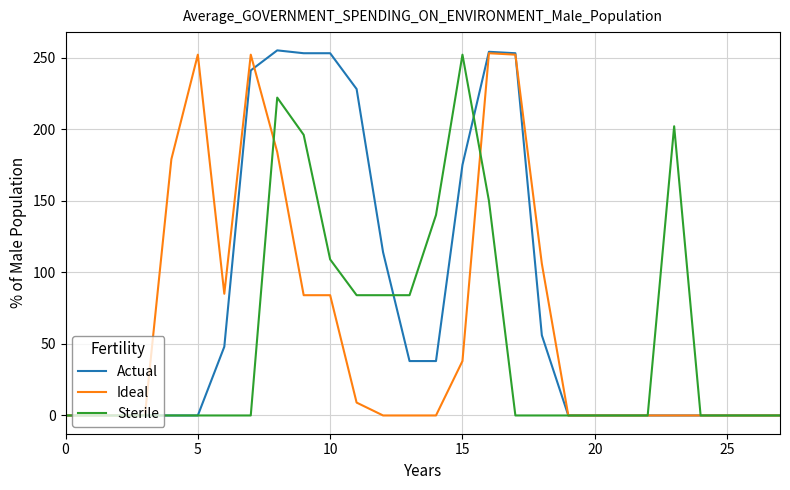

How many lines are shown in the chart?

3